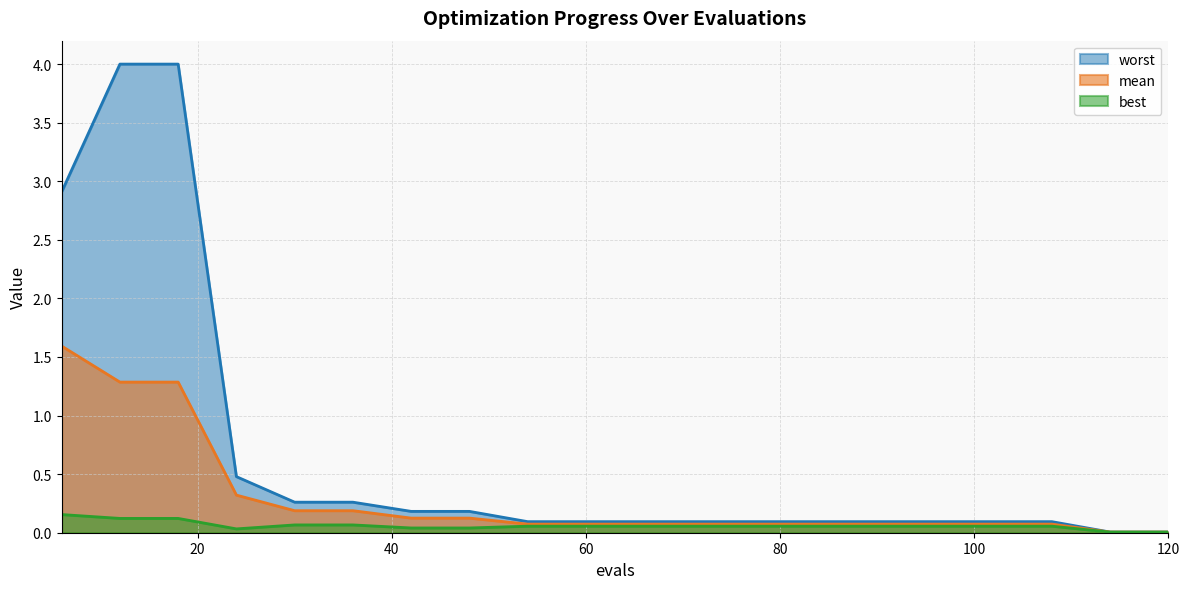

True or false: mean and worst cross at least once.

False